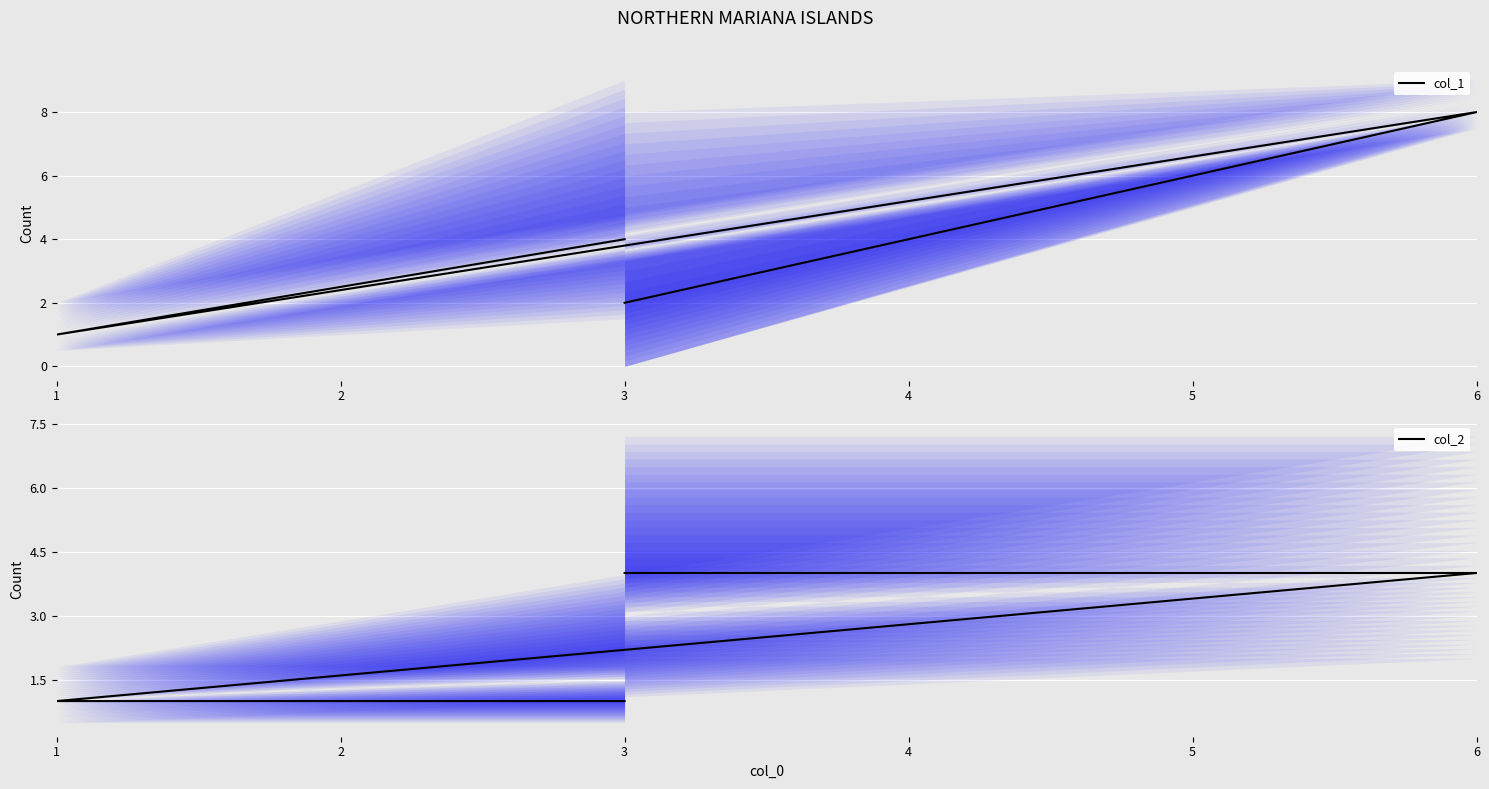

True or false: col_1 and col_2 cross at least once.

True